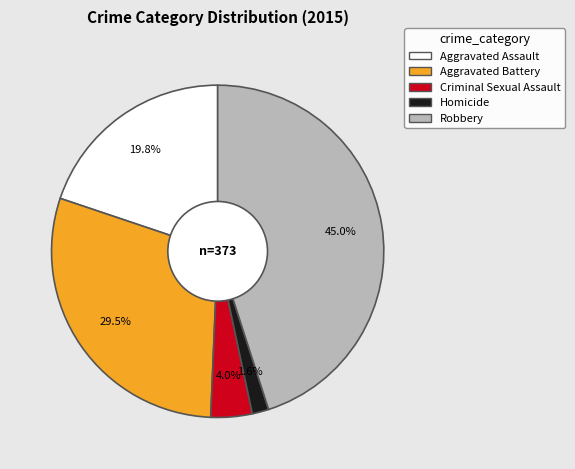

What percentage is the Robbery slice, to the nearest percent?

45%